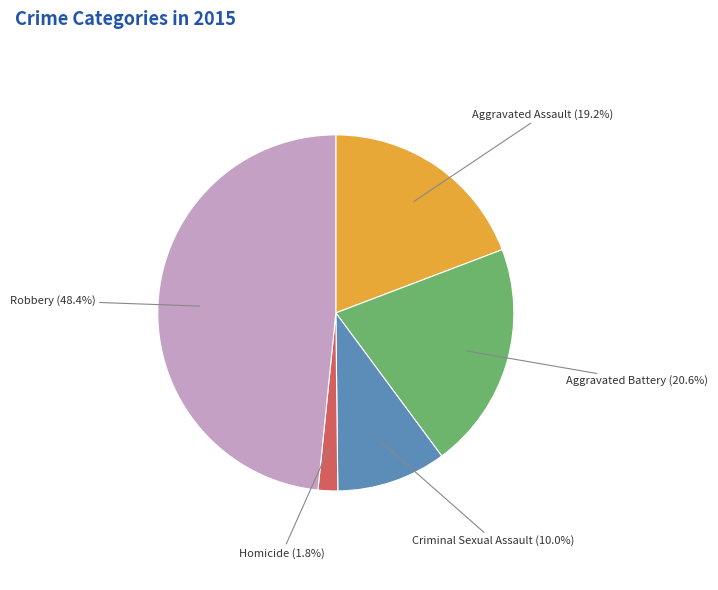

Is there a majority slice in this chart?

No